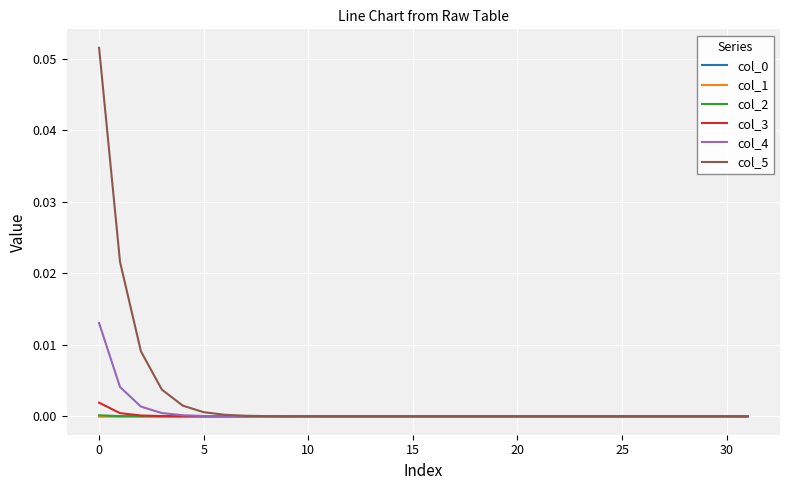

Does the chart have visible grid lines?

Yes